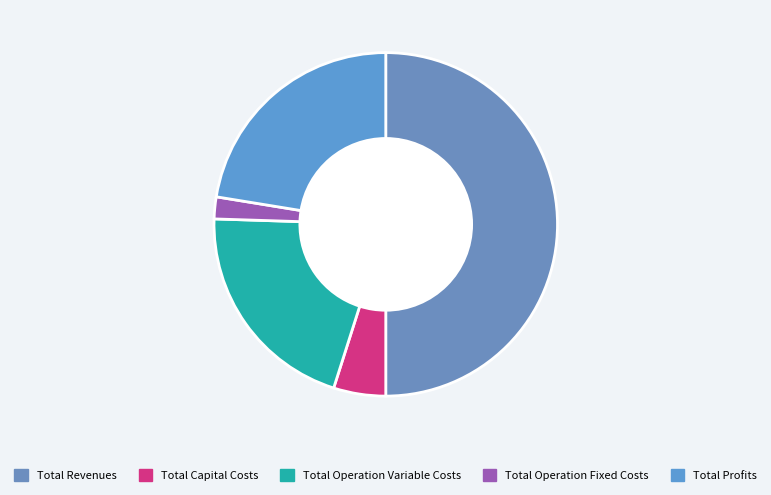

Which has a higher value, Total Revenues or Total Operation Fixed Costs?

Total Revenues